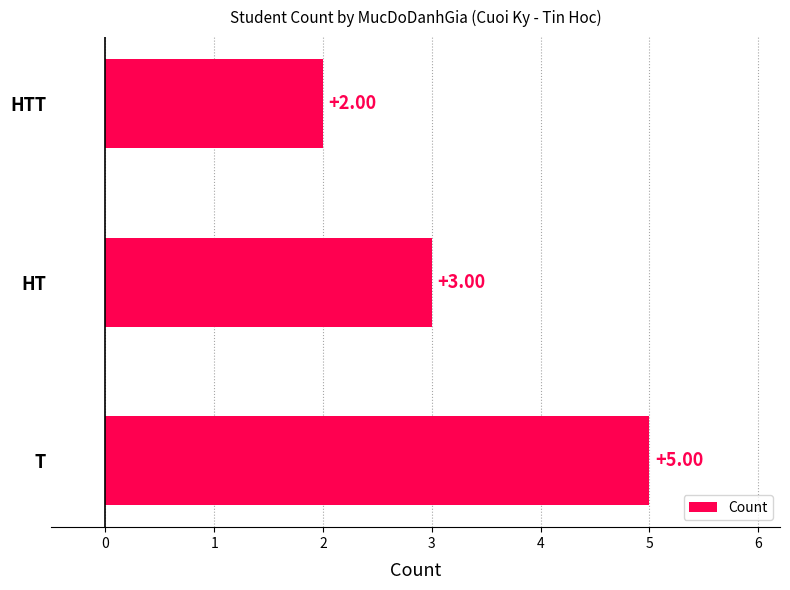

What is the sum of all values?

10